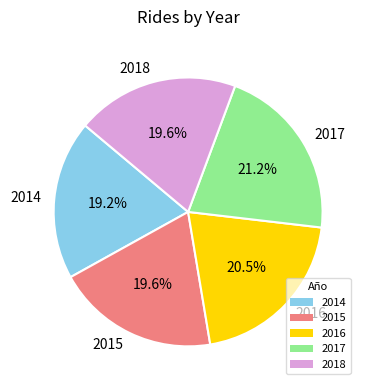

Which slice is the largest?

2017